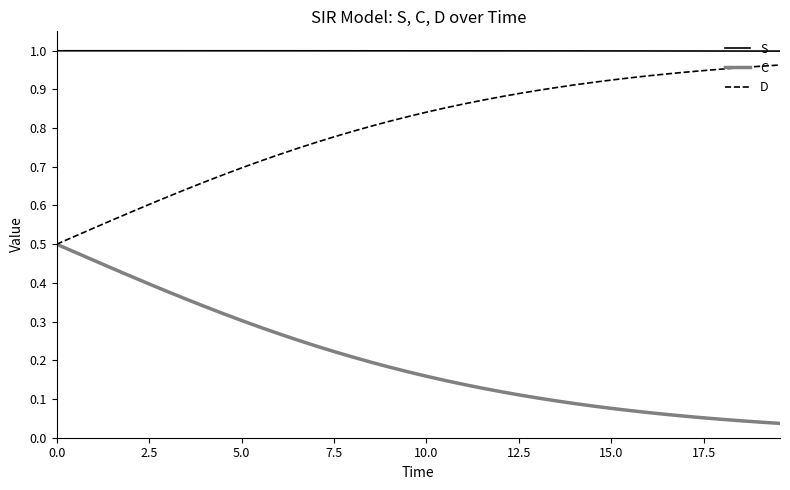

Rank the series by their average value, from lowest to highest.

C, D, S